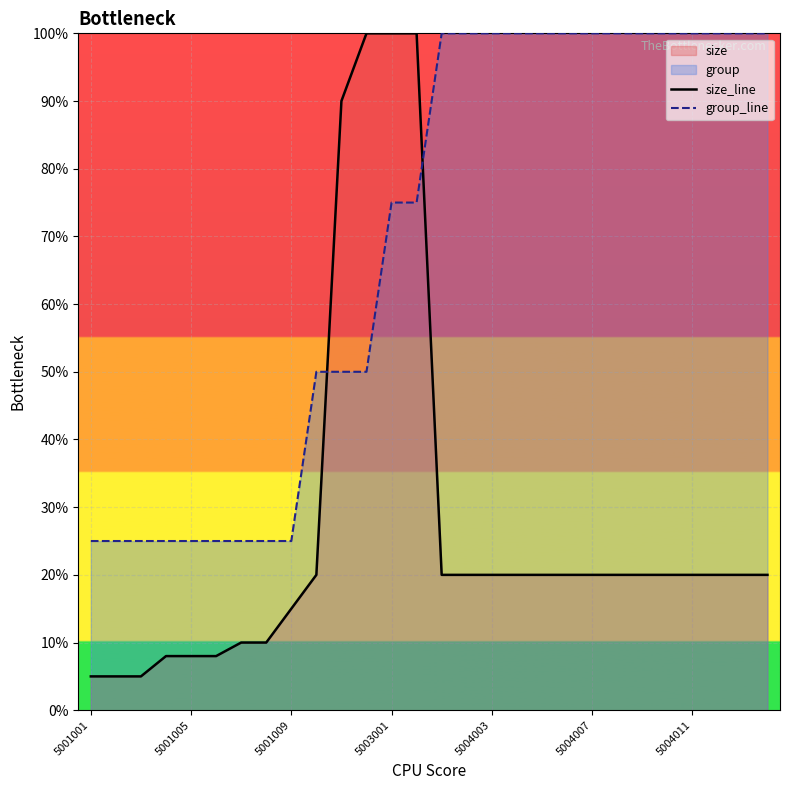

Does the chart display data point markers on the line(s)?

No